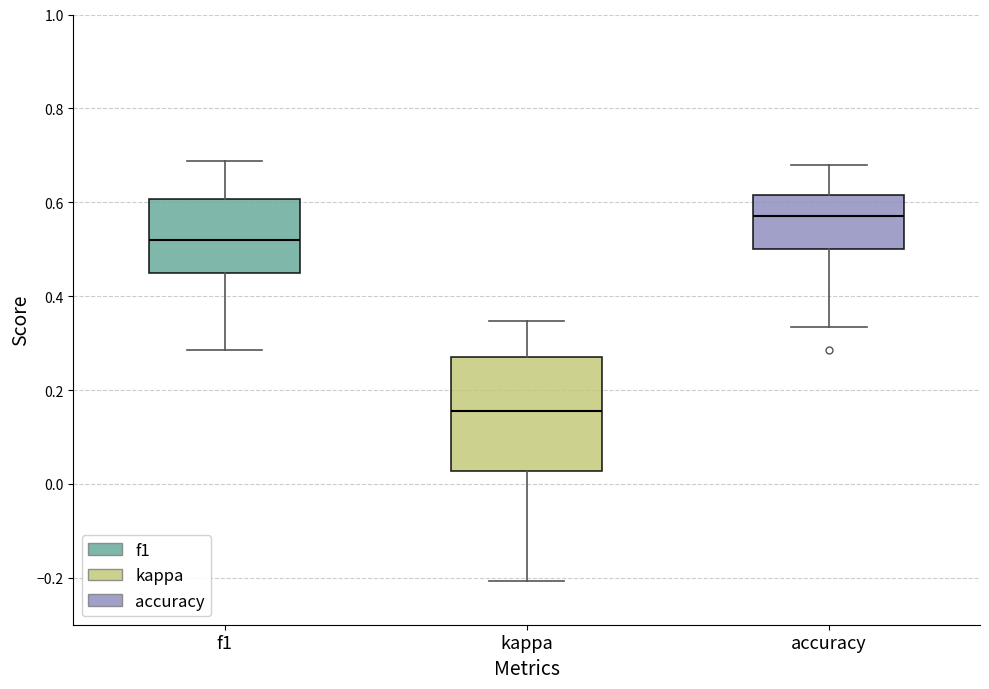

Reading left to right, read every box against the y-axis: the position of its median line, the range the box covers, and the ends of its whiskers. The values are not printed on the chart, so give them approximately, as read against the axis.

f1: median 0.52, box 0.46 to 0.60, whiskers 0.28 to 0.68
kappa: median 0.16, box 0.02 to 0.28, whiskers -0.20 to 0.34
accuracy: median 0.58, box 0.50 to 0.62, whiskers 0.34 to 0.68